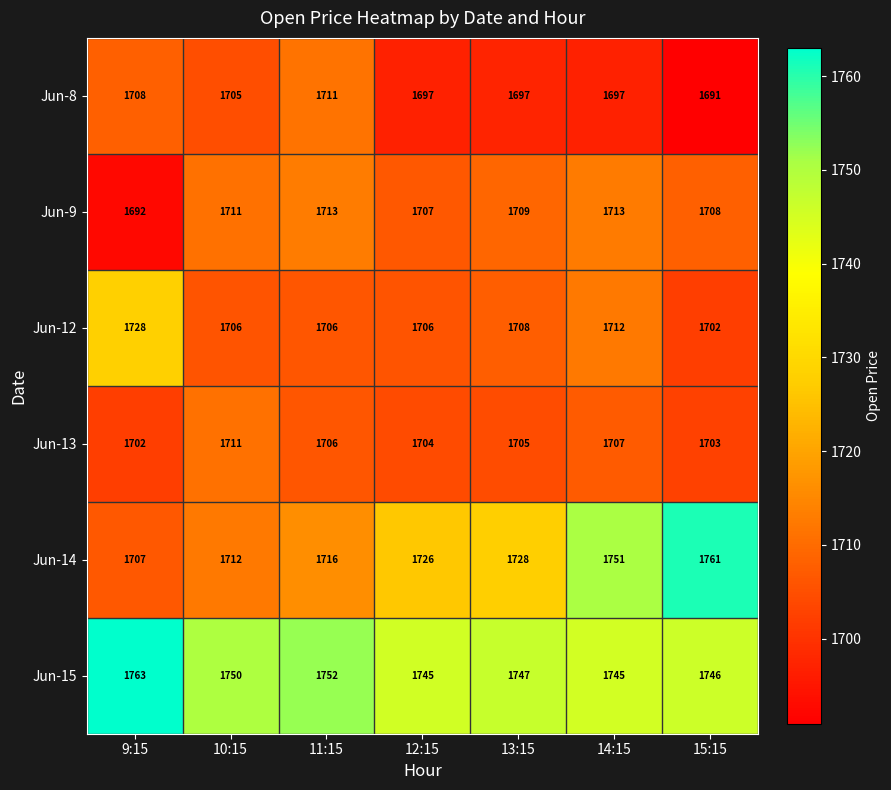

At 14:15, list the series in order from smallest to largest.

Jun-8, Jun-13, Jun-12, Jun-9, Jun-15, Jun-14